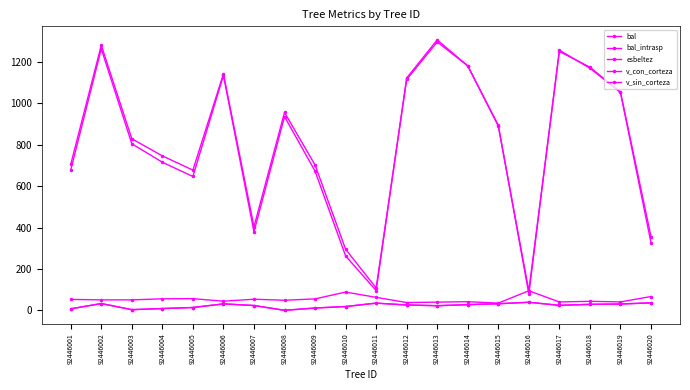

At which category does v_sin_corteza reach its first local peak?

92446002